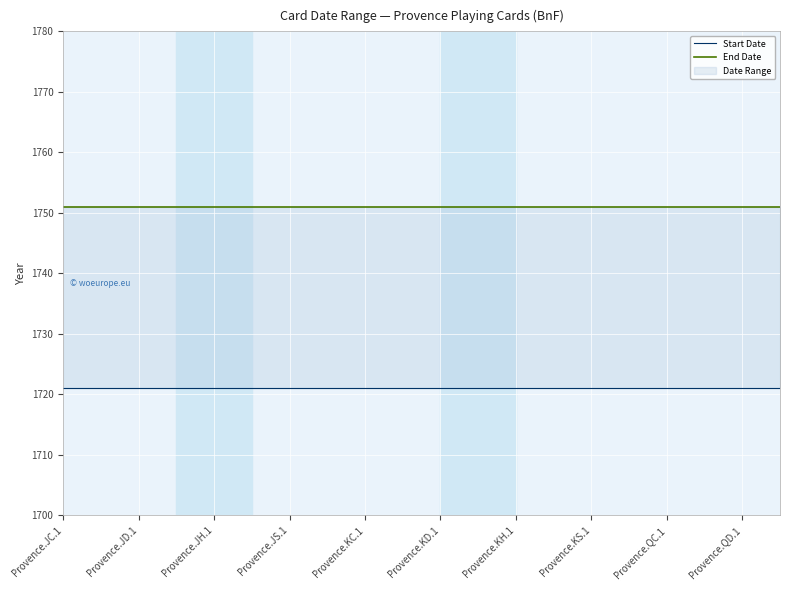

What is the label of the 4th point from the left?

Provence.JS.1